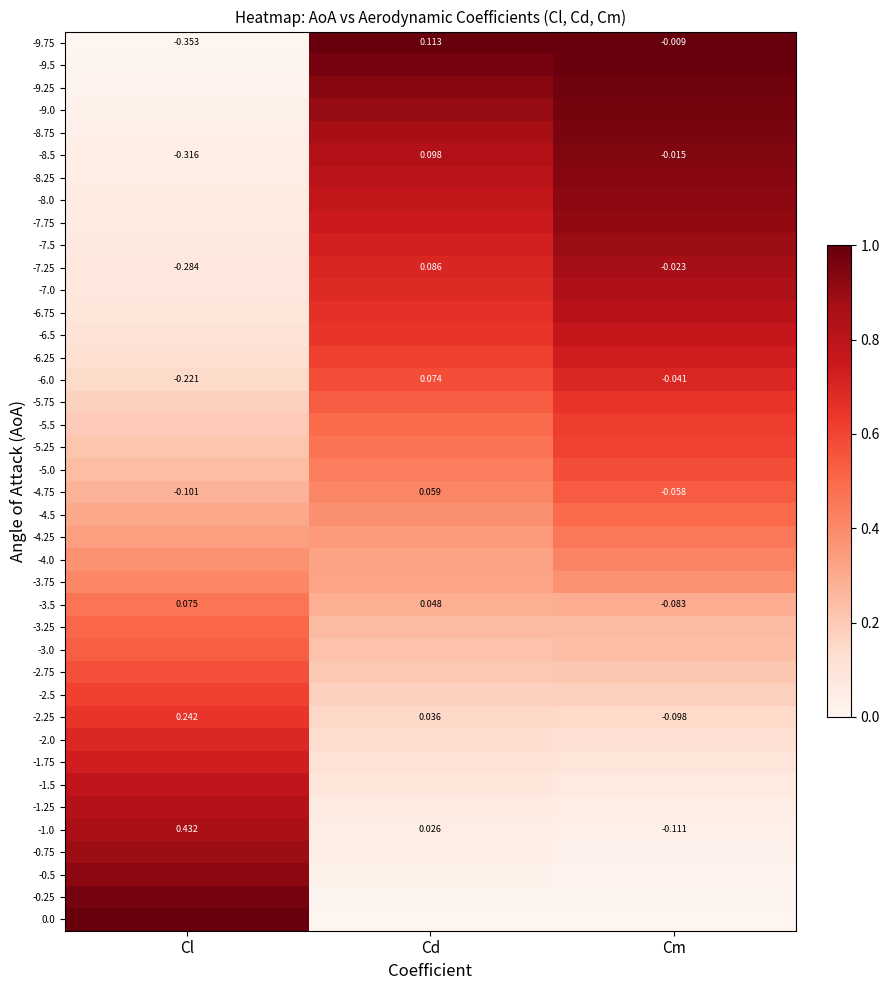

What is the greatest value displayed?

1.0